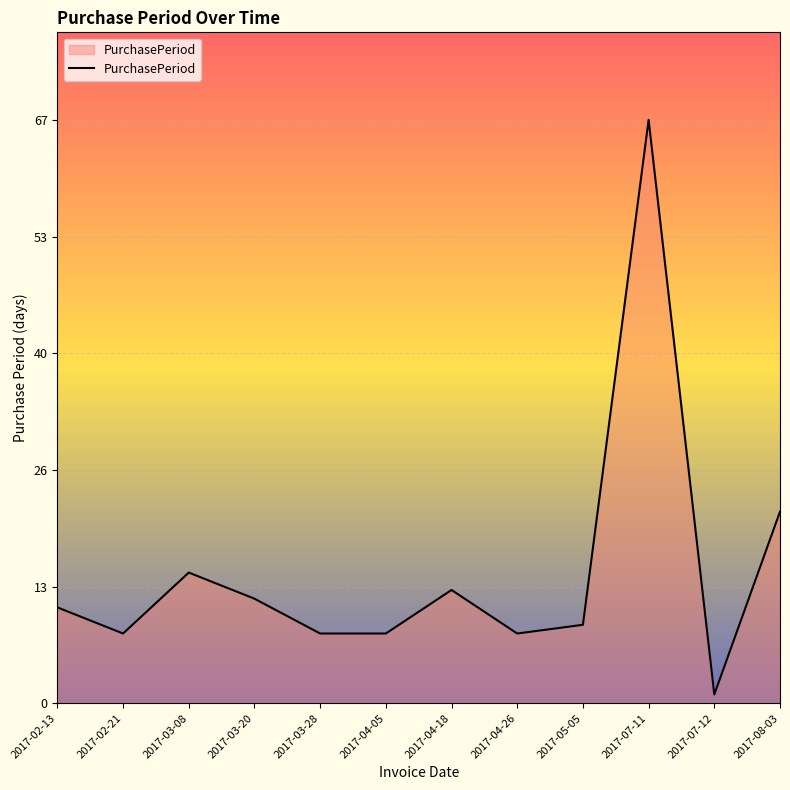

List the labels in order of value, smallest first.

2017-07-12, 2017-02-21, 2017-03-28, 2017-04-05, 2017-04-26, 2017-05-05, 2017-02-13, 2017-03-20, 2017-04-18, 2017-03-08, 2017-08-03, 2017-07-11